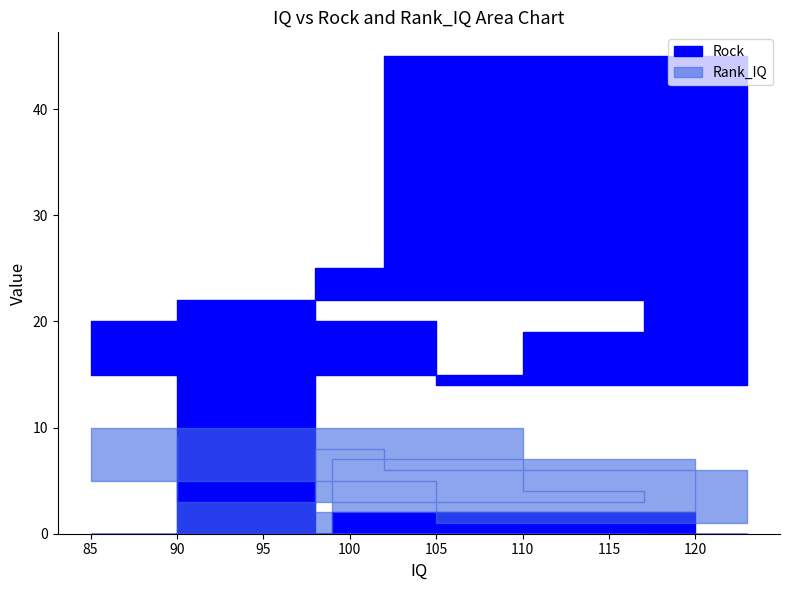

At 123, list the series in order from largest to smallest.

Rock, Rank_IQ